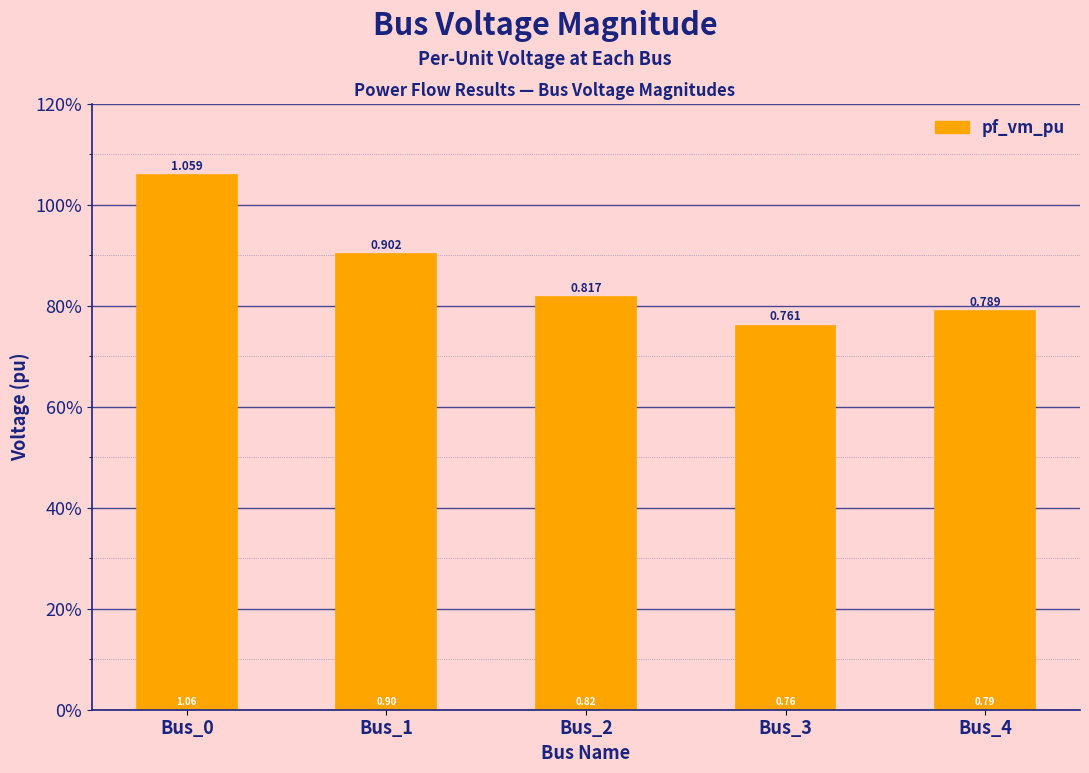

The value at Bus_0 is 1.1. True or false?

True